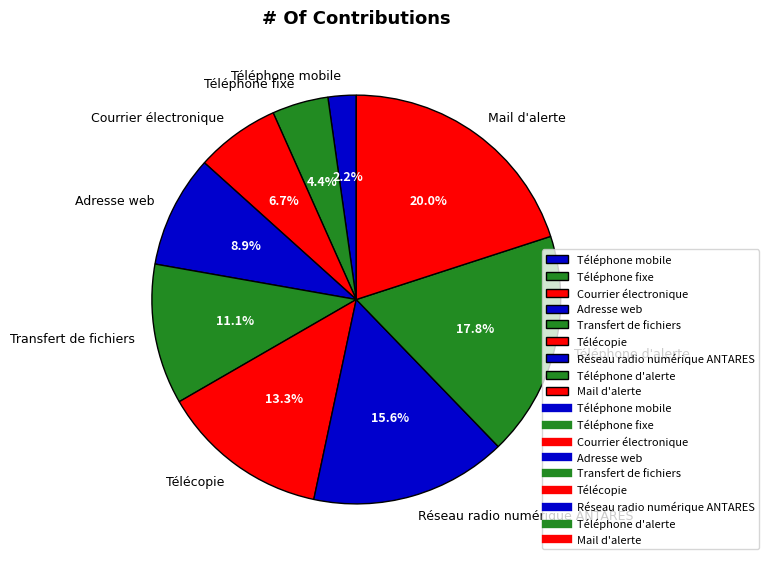

To the nearest percent, what is the difference between the largest and smallest slice percentages?

18%